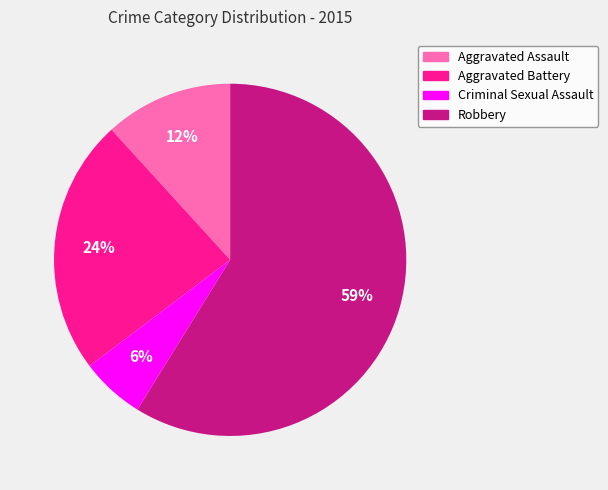

The Criminal Sexual Assault slice represents 1% of the pie. True or false?

False